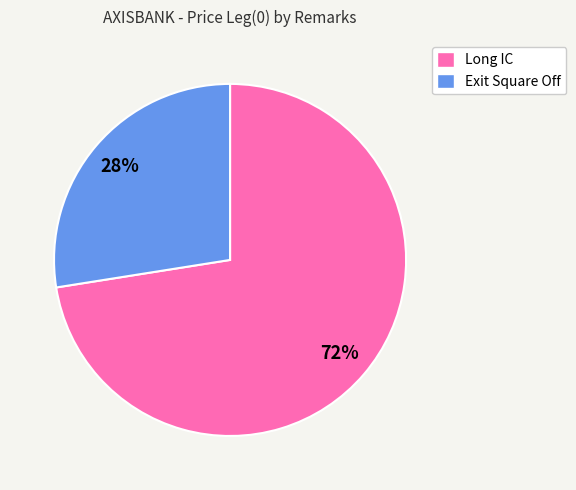

Is the sum of Long IC and Exit Square Off greater than half?

Yes